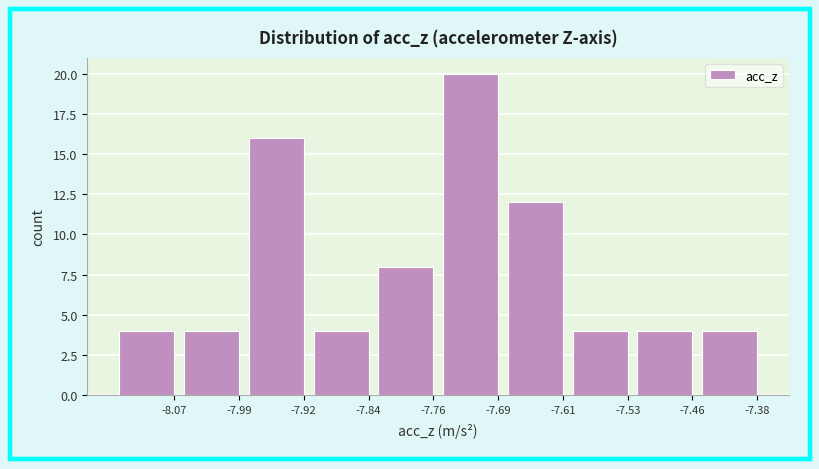

Reading left to right, what are all the values shown in this chart?

4	4	16	4	8	20	12	4	4	4